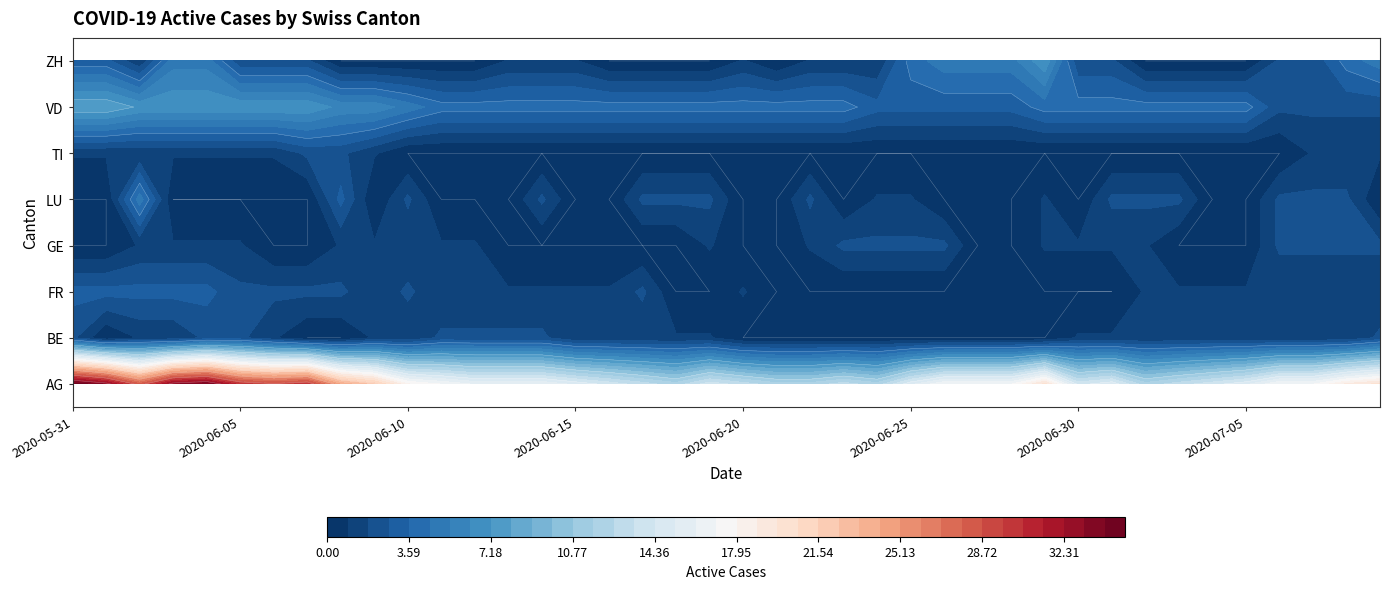

Which series changed the most between 3 and 22?

AG